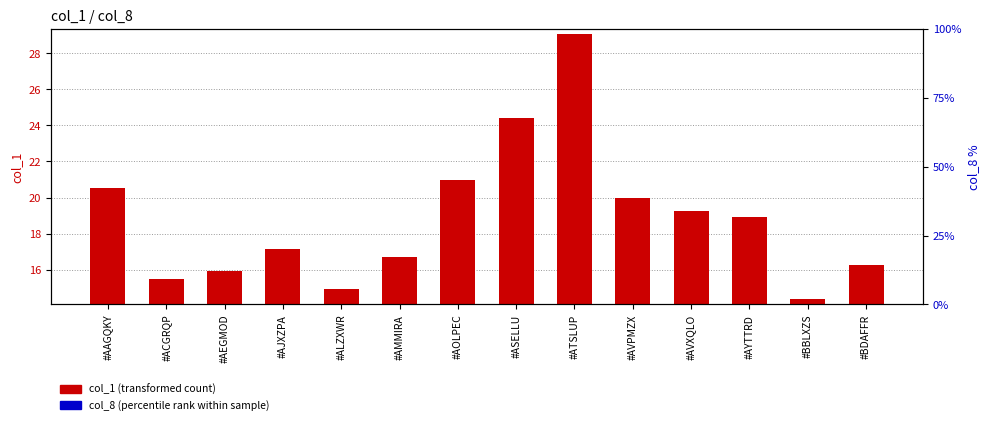

Which series has the largest range (max minus min)?

col_1 (transformed count)